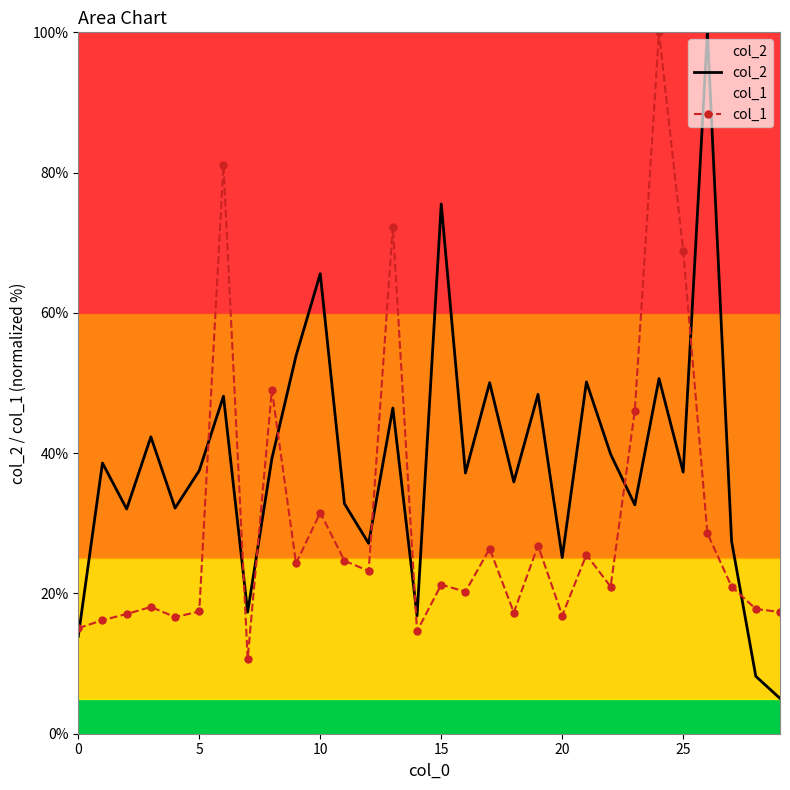

The col_1 series shows 25.5 at 21. True or false?

True